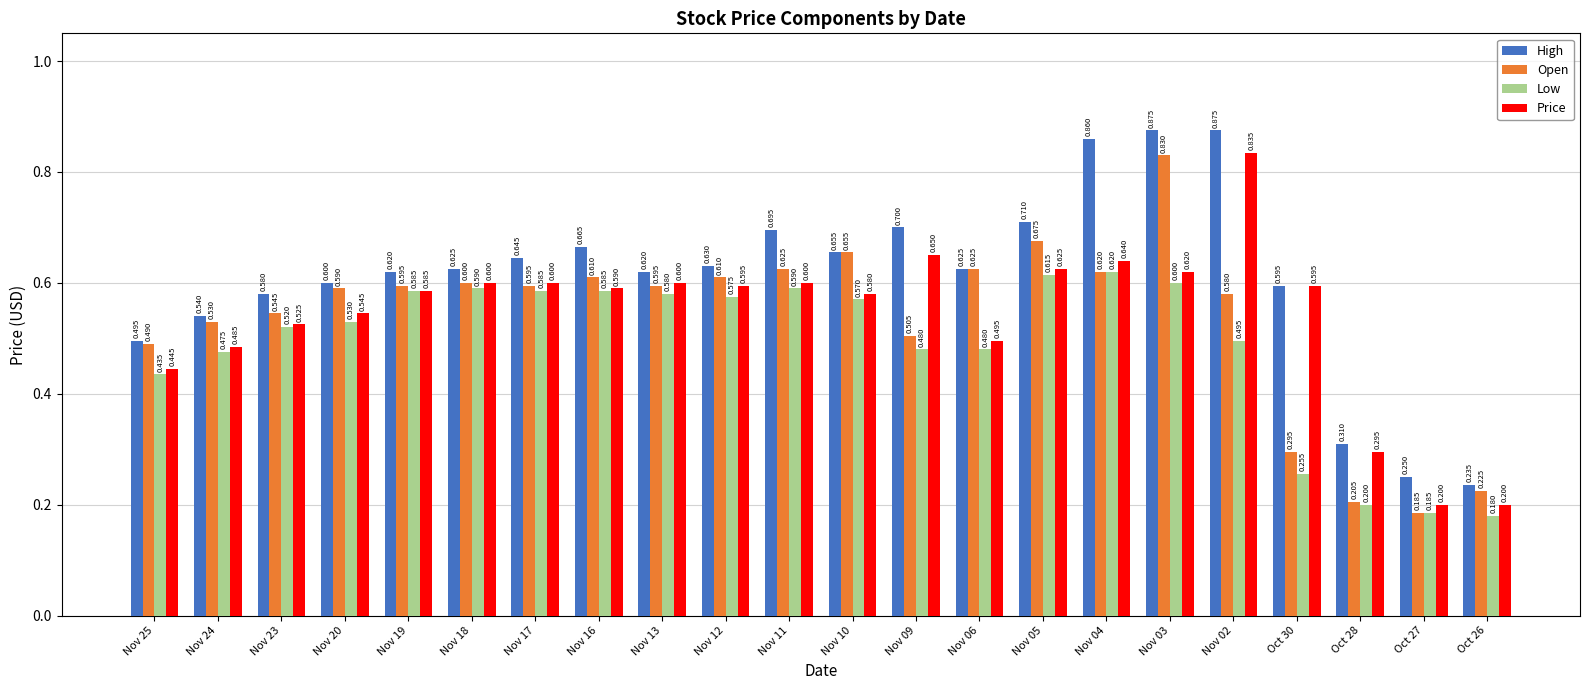

Is the value of Open at Nov 13 greater than the value of Price at Nov 04?

No